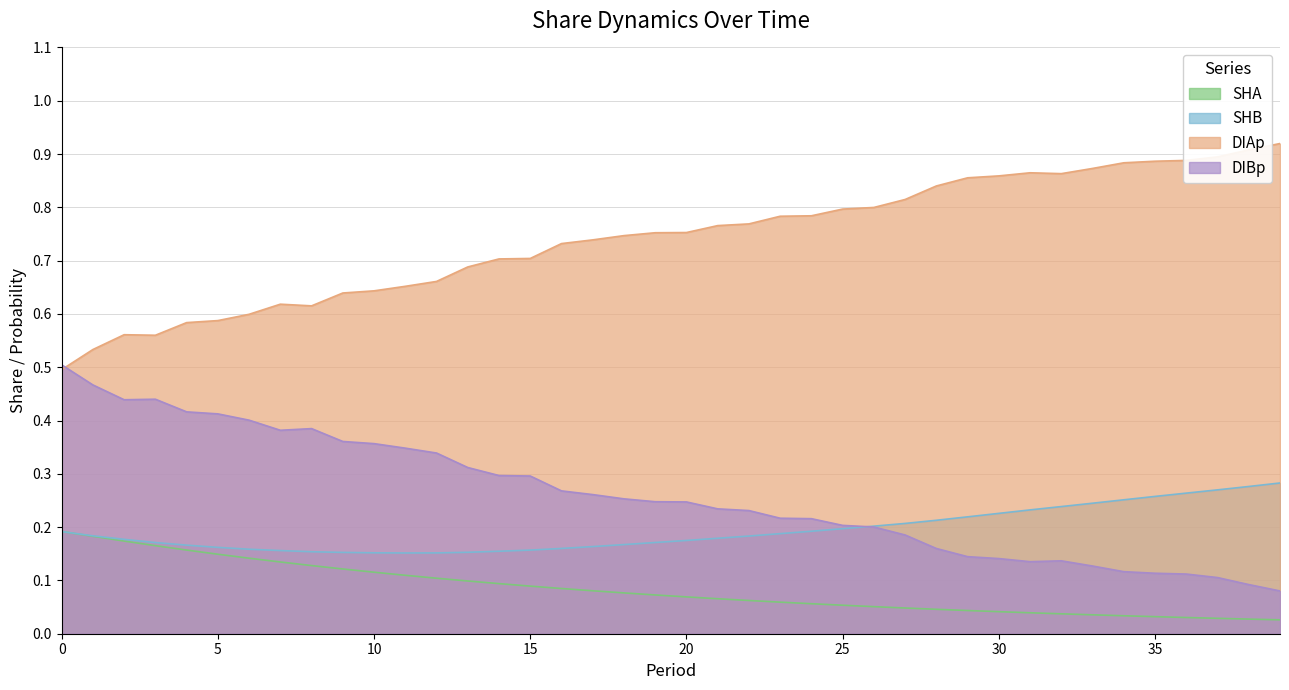

Which label corresponds to the largest value in the chart?

39